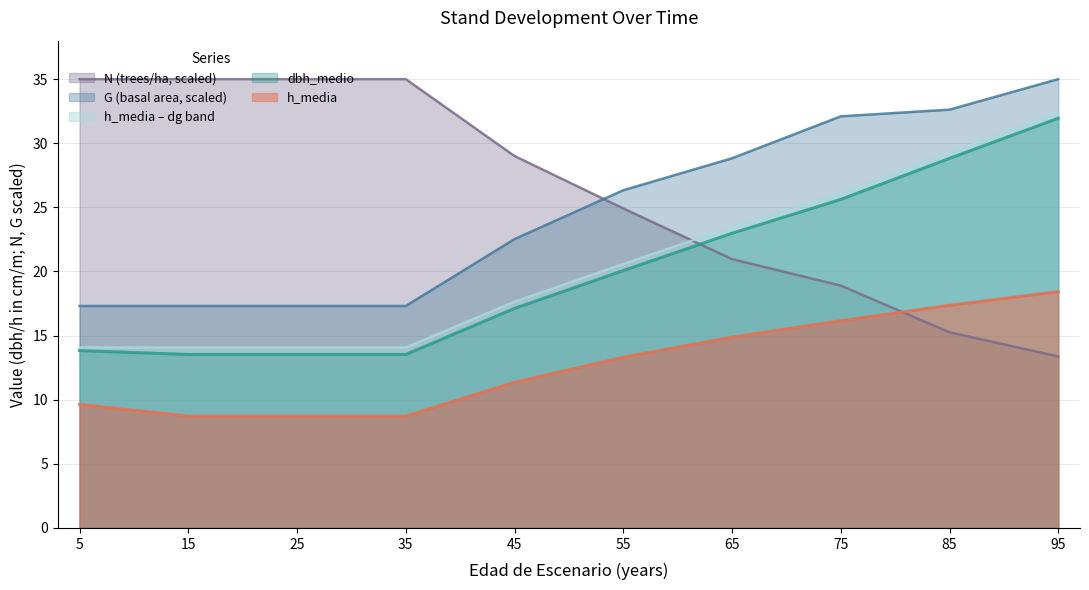

Which label corresponds to the smallest value in the chart?

15